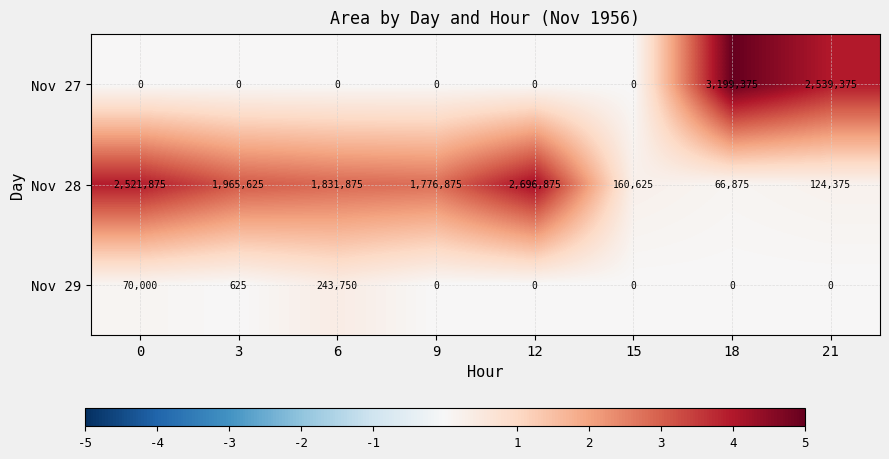

Where is Nov 27 nearest to the value 1599687?

21